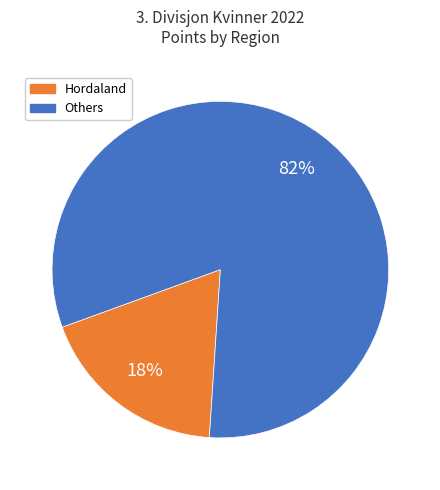

Is it true that Hordaland is 27% of the pie?

False